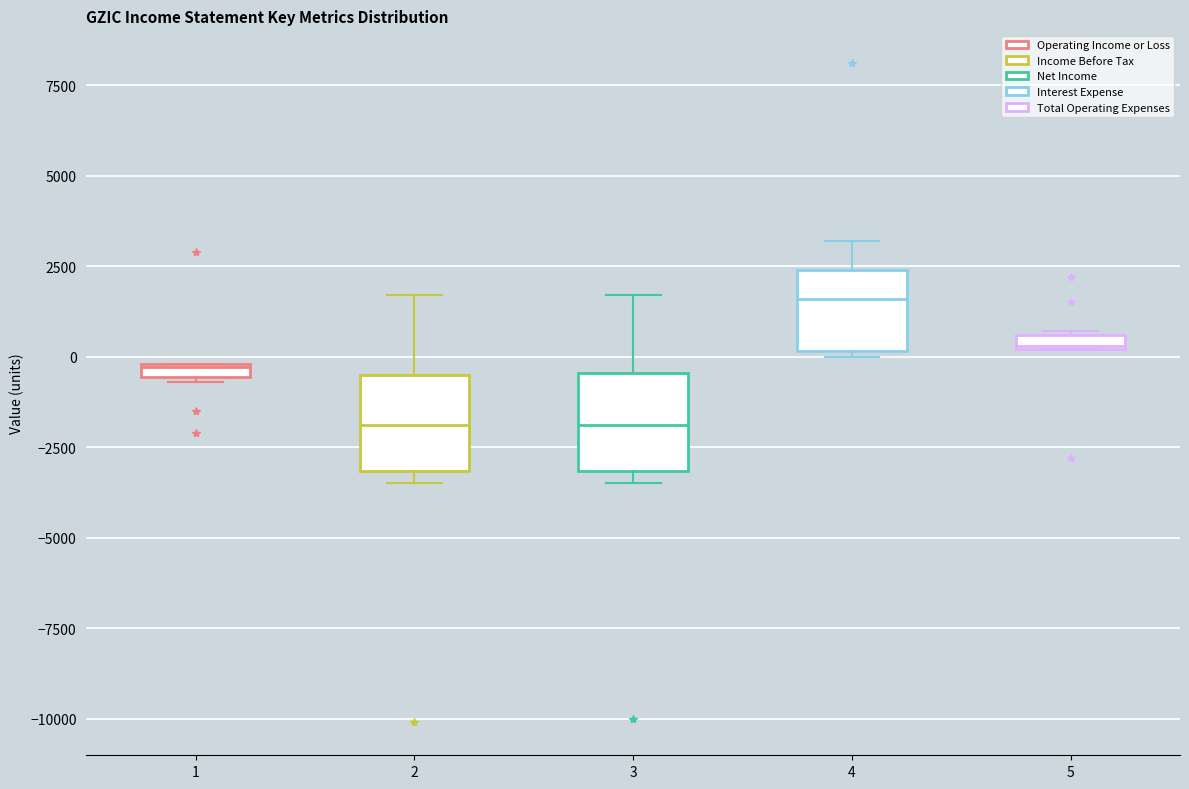

Where is the lower edge of the box at x = 4 on the y-axis? The values are not printed on the chart, so give them approximately, as read against the axis.

0